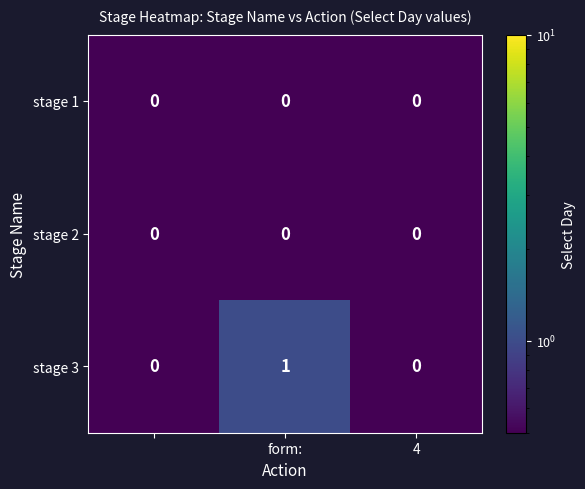

Count the stage 3 values in the range 0 to 1.

3